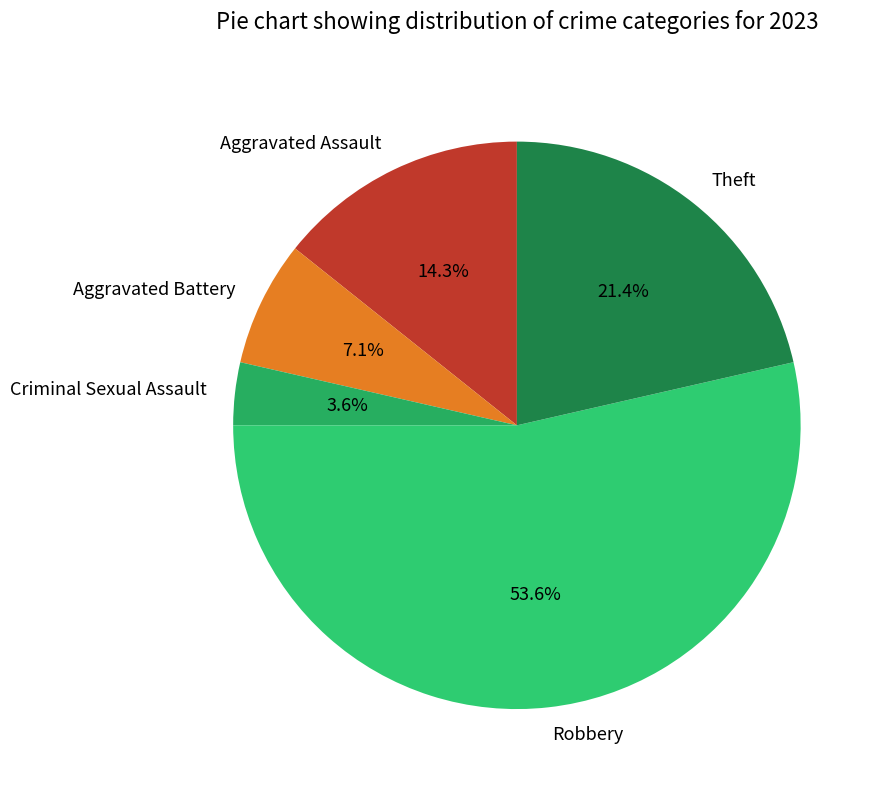

To the nearest percent, what is the combined percentage of Aggravated Battery and Aggravated Assault?

21%